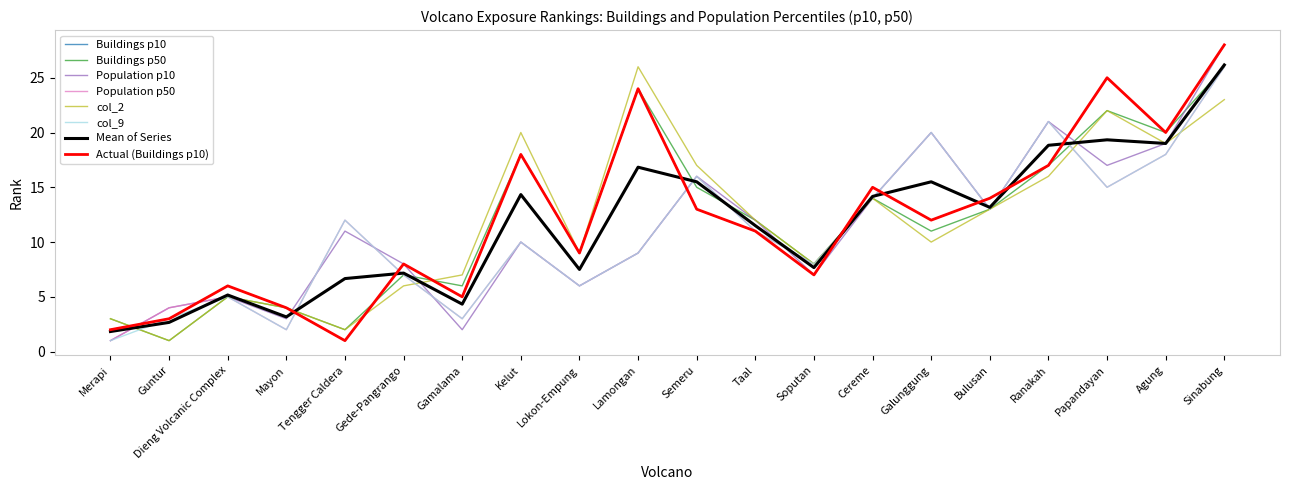

Which series has the largest total across all categories?

Buildings p10